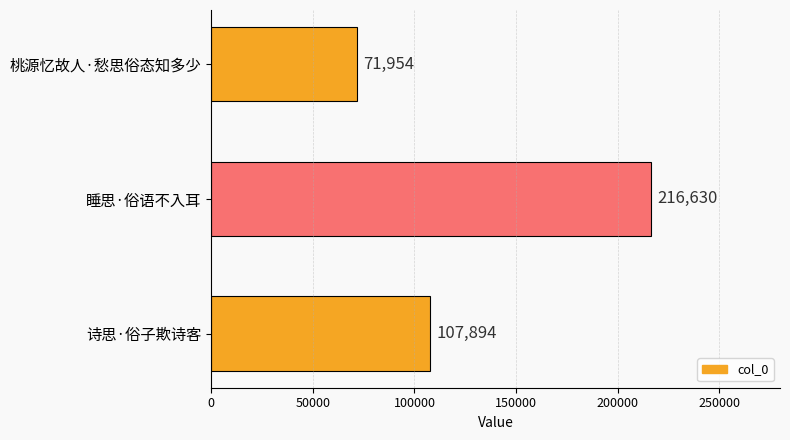

How many series are shown in this chart?

1